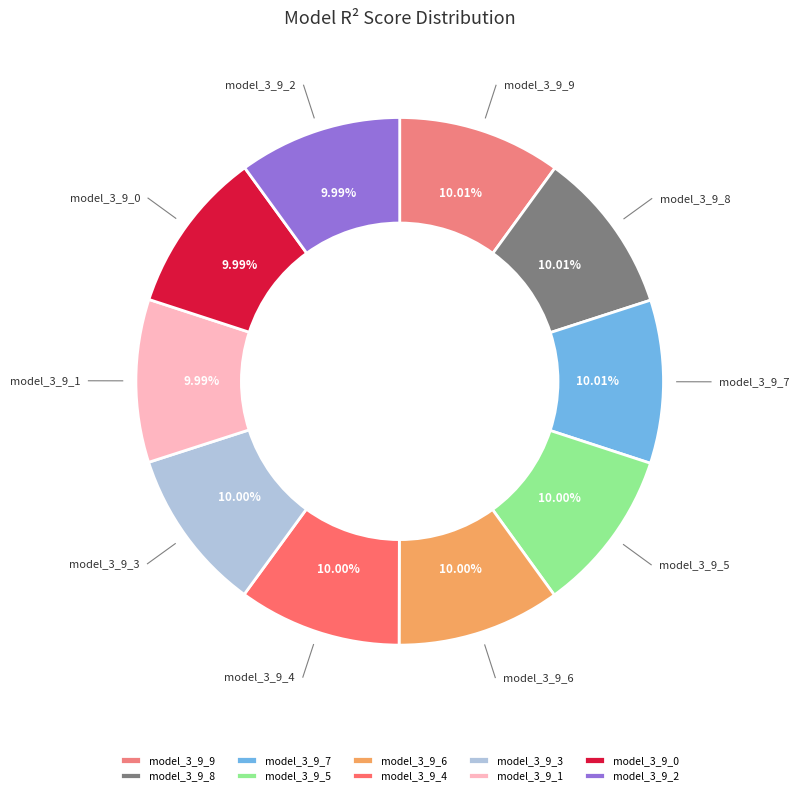

Is the sum of model_3_9_3 and model_3_9_4 greater than half?

No